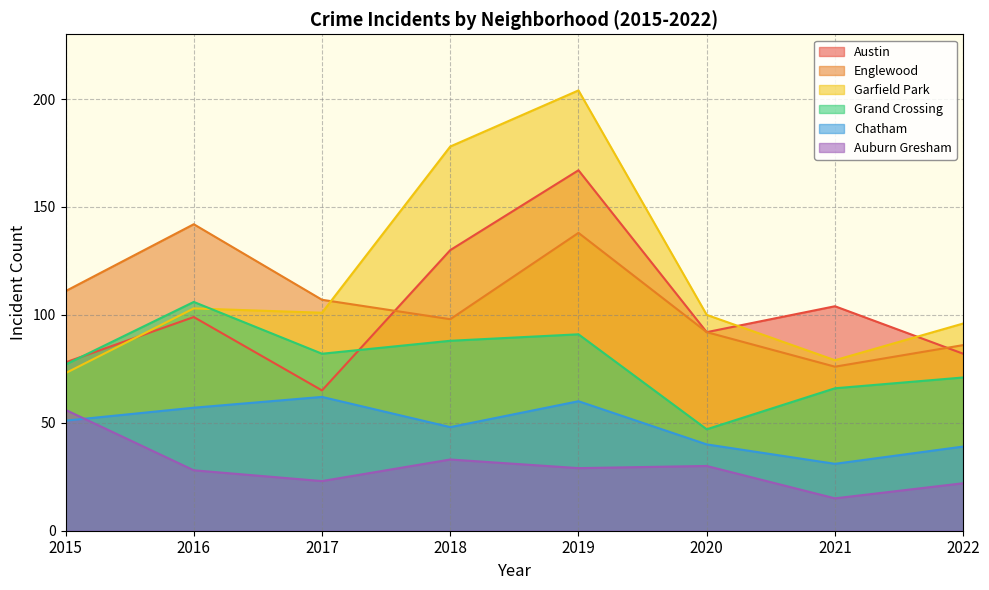

Where does the Austin series first go above 99?

2018